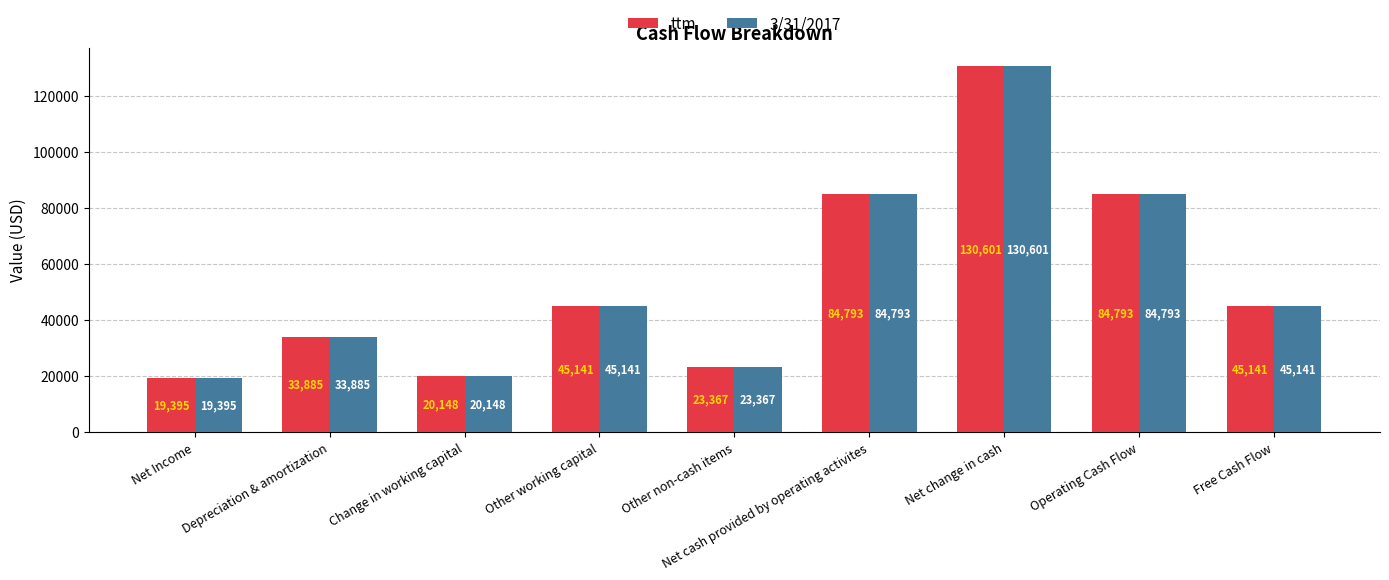

Is the value of 3/31/2017 at Net change in cash greater than the value of ttm at Free Cash Flow?

Yes